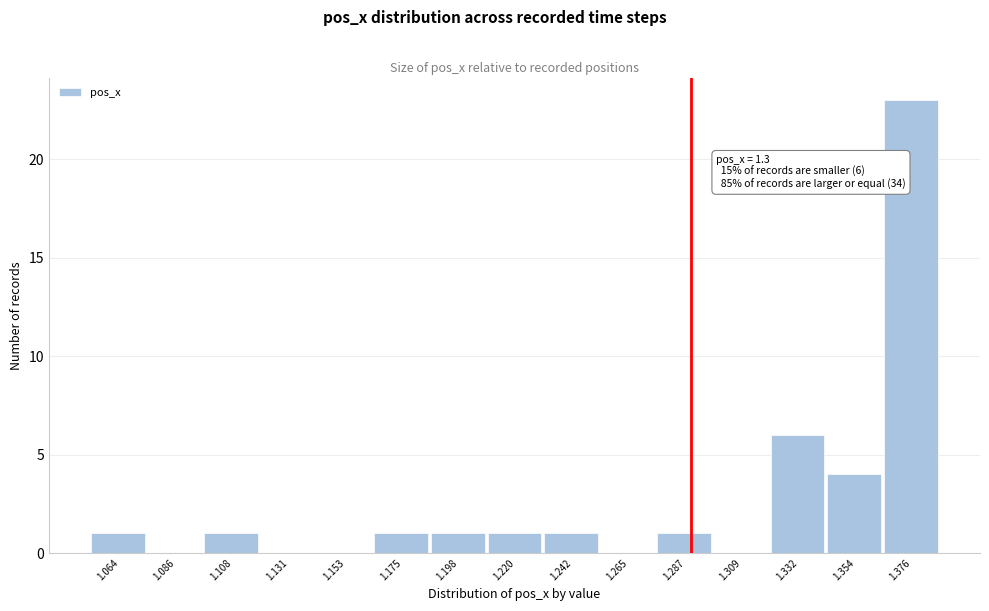

Reading right to left, list all the values displayed in this chart.

1.376=23	1.354=4	1.332=6	1.309=0	1.287=1	1.265=0	1.242=1	1.220=1	1.198=1	1.175=1	1.153=0	1.131=0	1.108=1	1.086=0	1.064=1